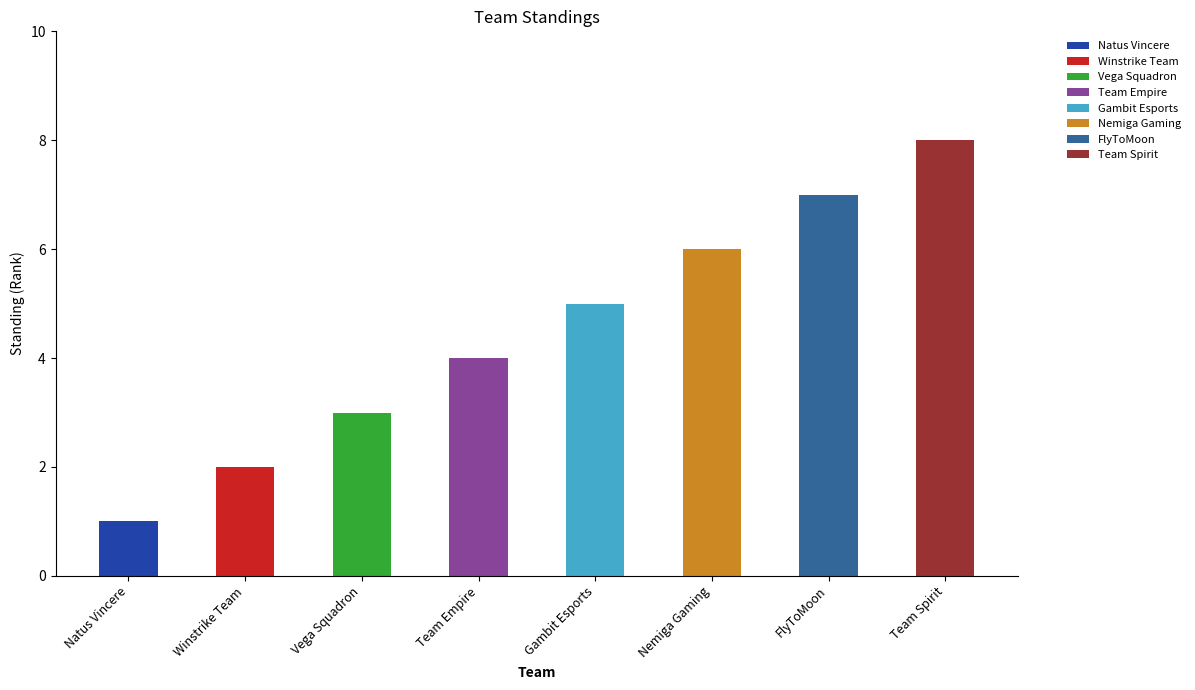

How many values are between 3 and 7?

5